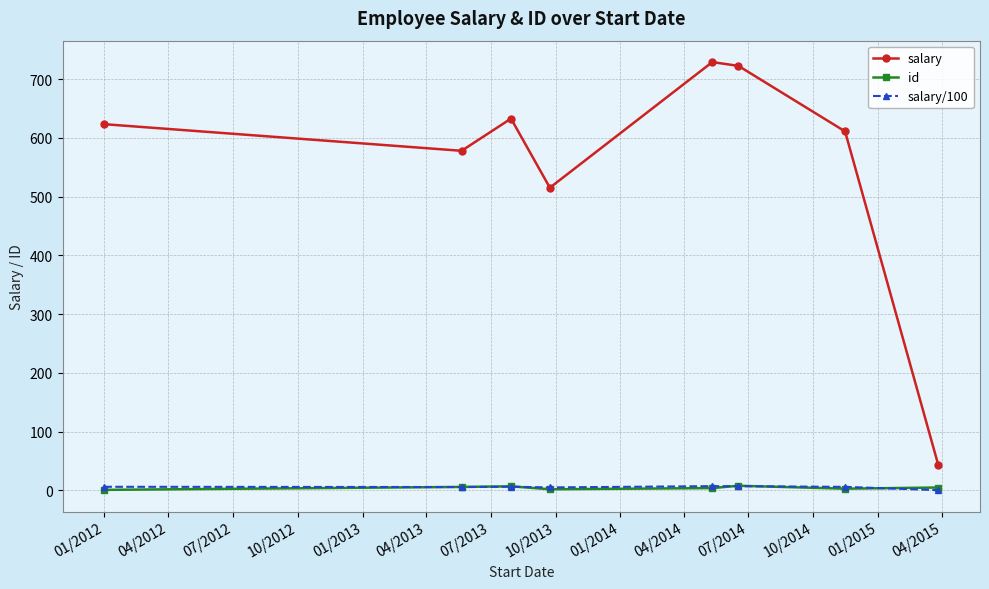

At how many categories does at least one series exceed 550?

6